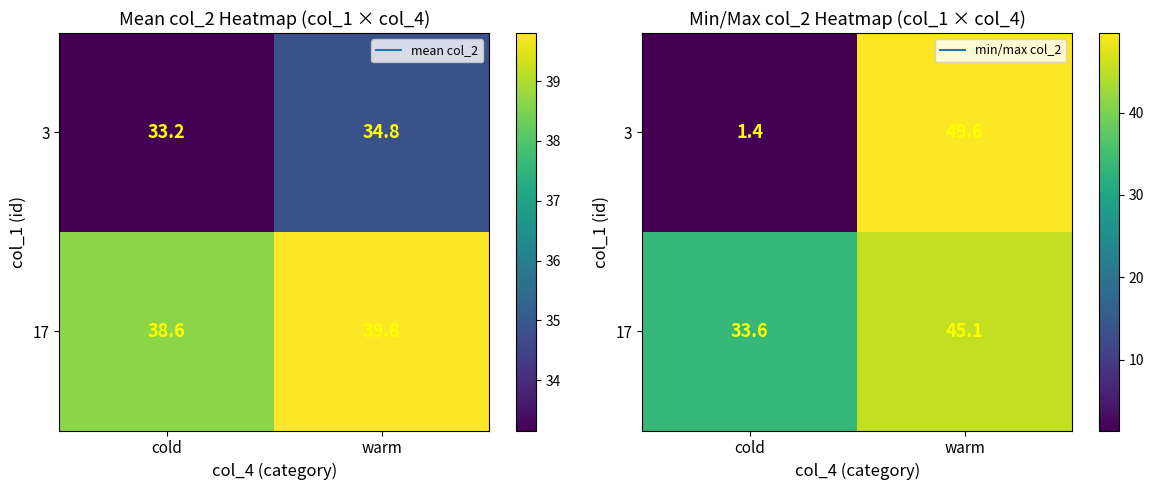

What is the total value across all series at warm?

94.8